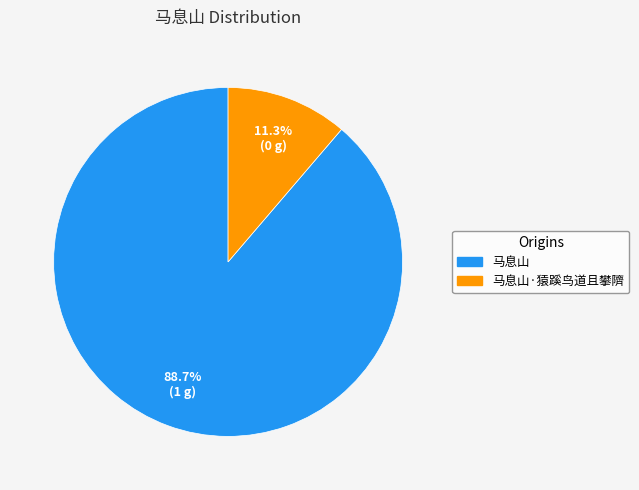

Is there any slice that represents more than half of the pie?

Yes